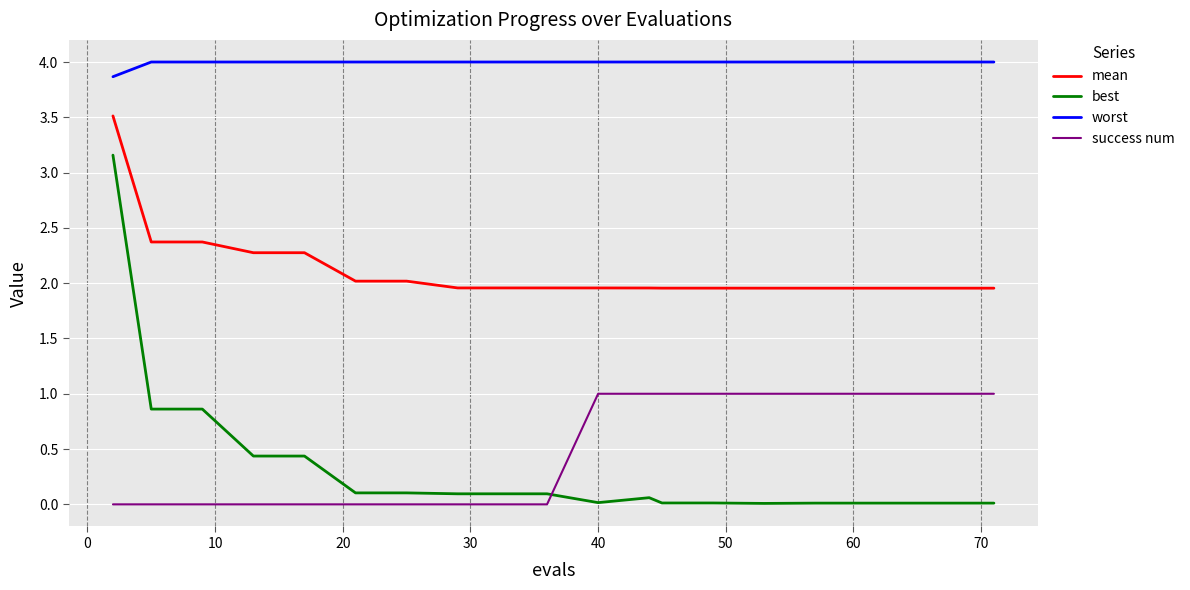

What is the greatest value displayed?

4.0